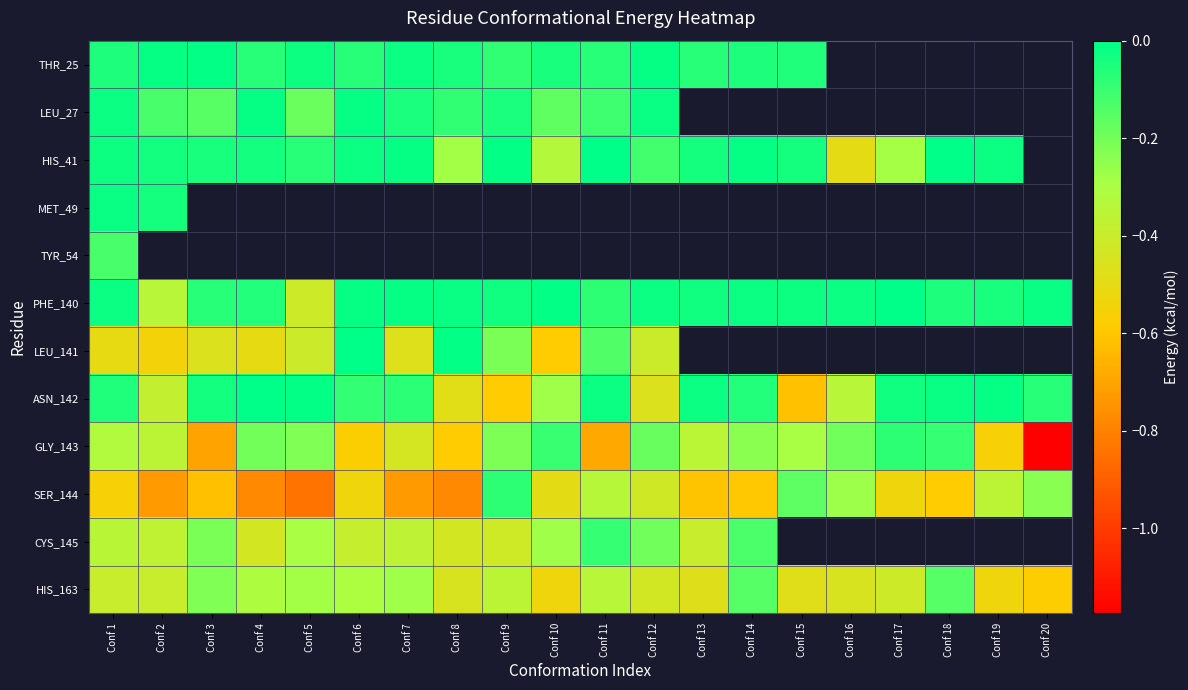

At which category does the chart reach its minimum across all series?

Conf 20